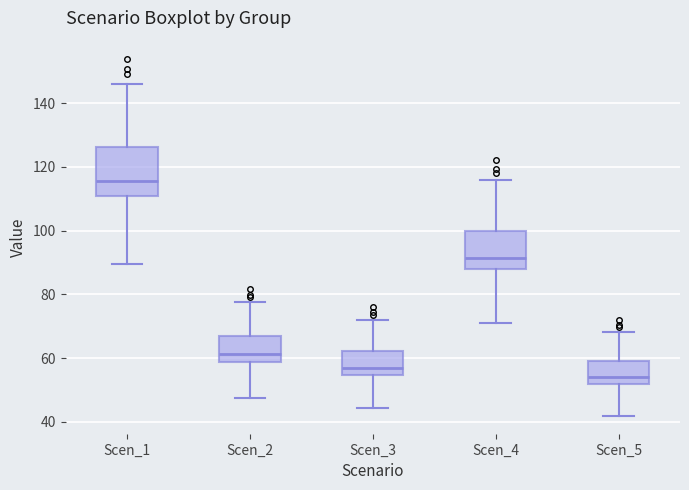

Where does the upper whisker of the box for Scen_1 end on the y-axis? The values are not printed on the chart, so give them approximately, as read against the axis.

146